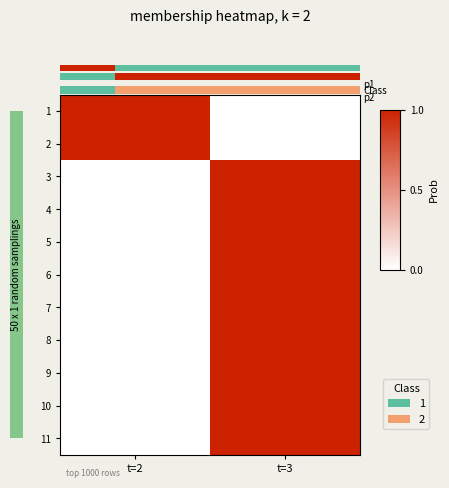

Reading left to right, transcribe all the data shown in this chart.

row_0: t=2=1	t=3=0
row_1: t=2=1	t=3=0
row_2: t=2=0	t=3=1
row_3: t=2=0	t=3=1
row_4: t=2=0	t=3=1
row_5: t=2=0	t=3=1
row_6: t=2=0	t=3=1
row_7: t=2=0	t=3=1
row_8: t=2=0	t=3=1
row_9: t=2=0	t=3=1
row_10: t=2=0	t=3=1